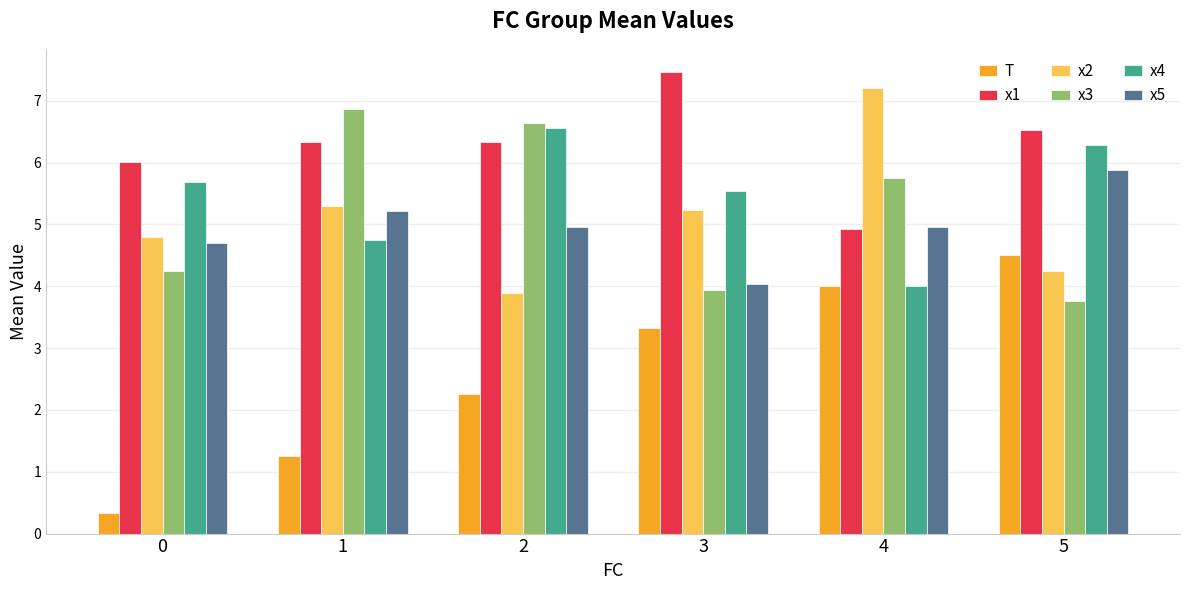

What is the difference between the second highest and minimum values in the x4 series?

2.3